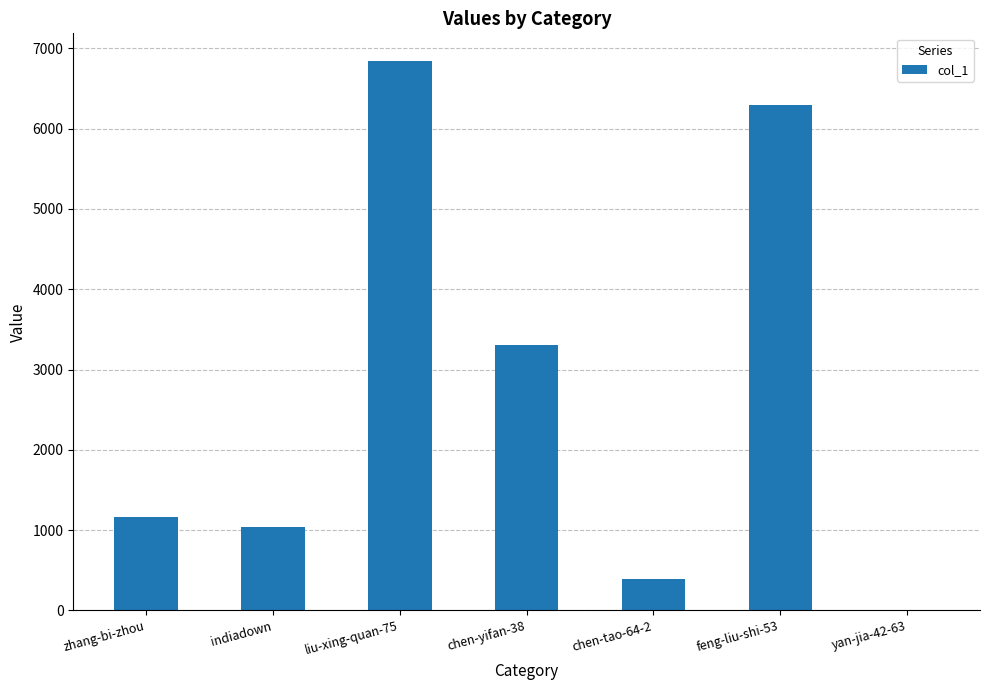

At which label is the value closest to 3423?

chen-yifan-38